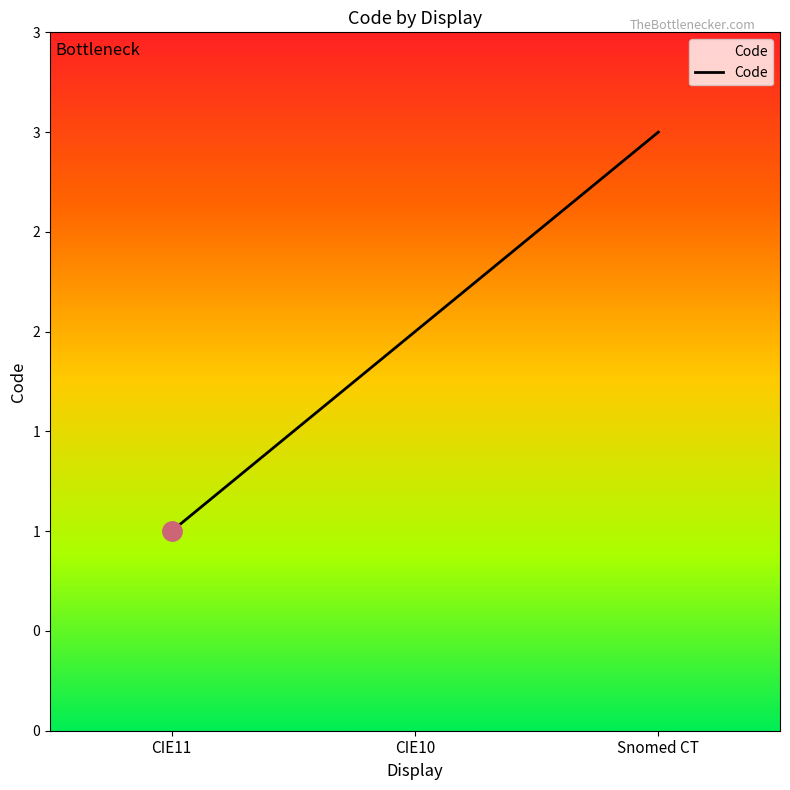

The value at Snomed CT is 3. True or false?

True